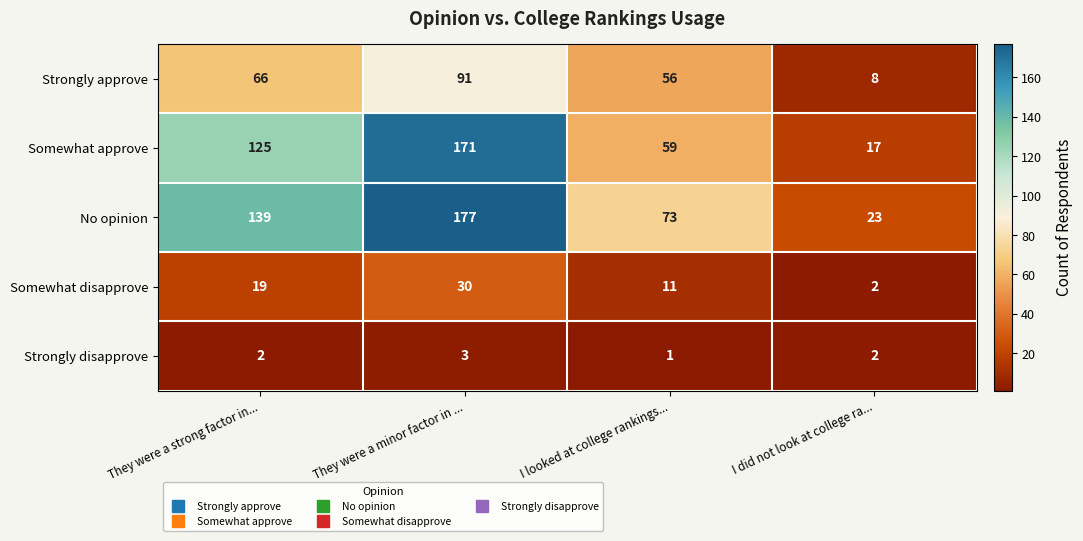

What is the spread (max minus min) of values at They were a minor factor in ...?

174